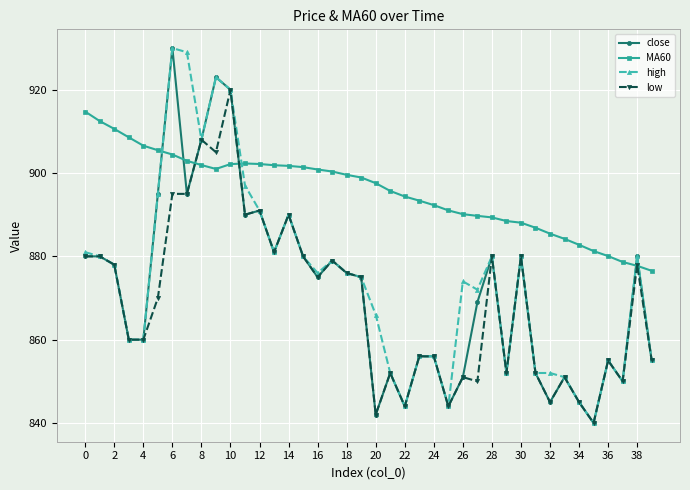

At how many categories does at least one series exceed 877?

39